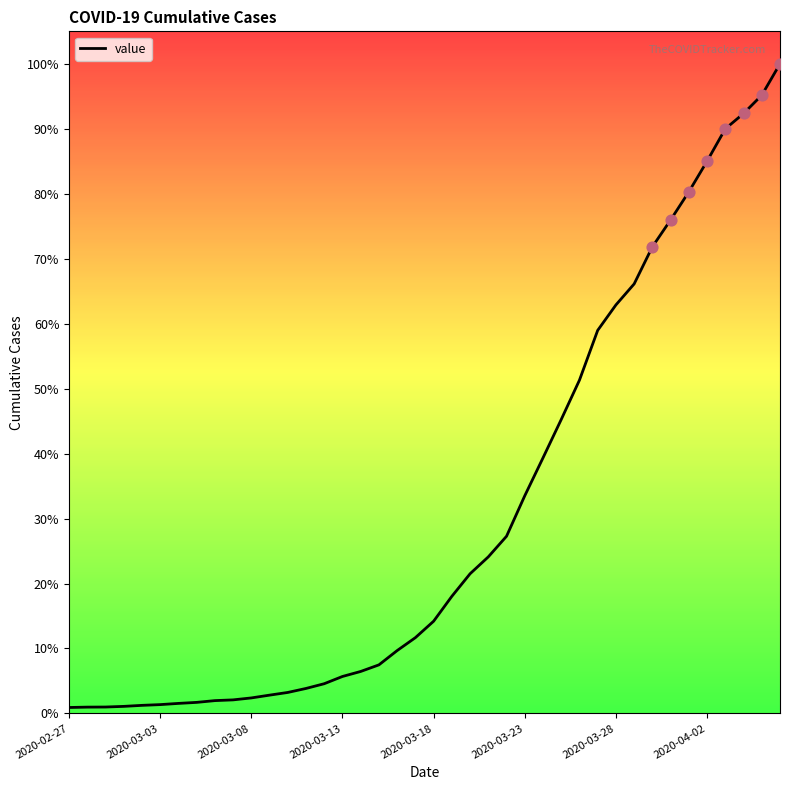

Is this an area chart (filled region under the line)?

No